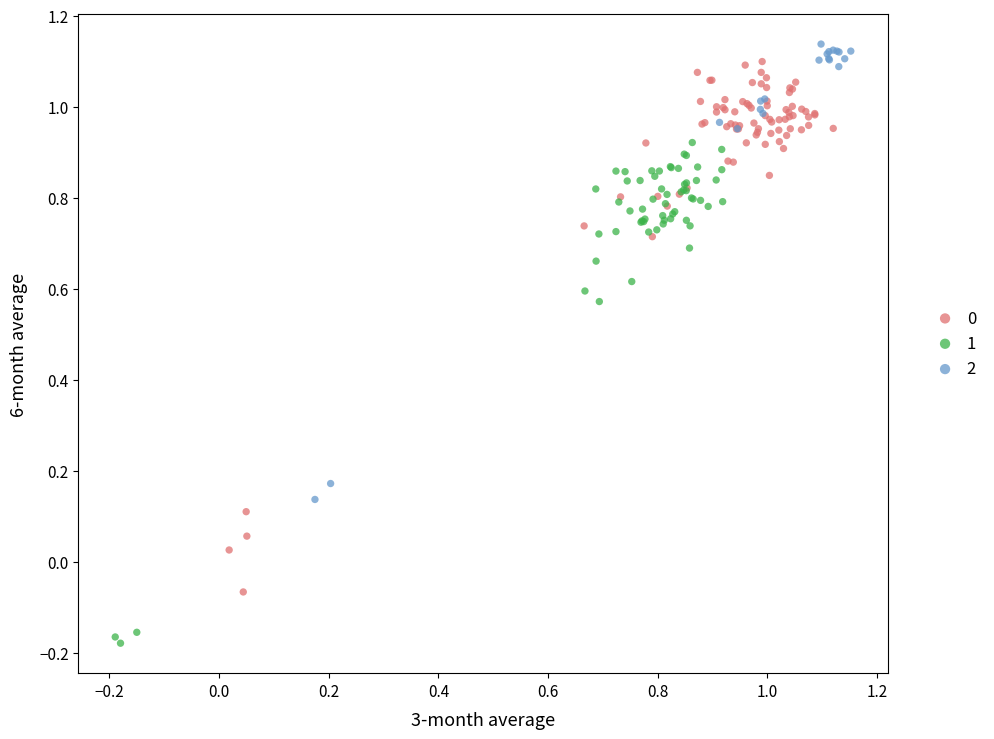

Which series reaches the maximum Y coordinate?

2